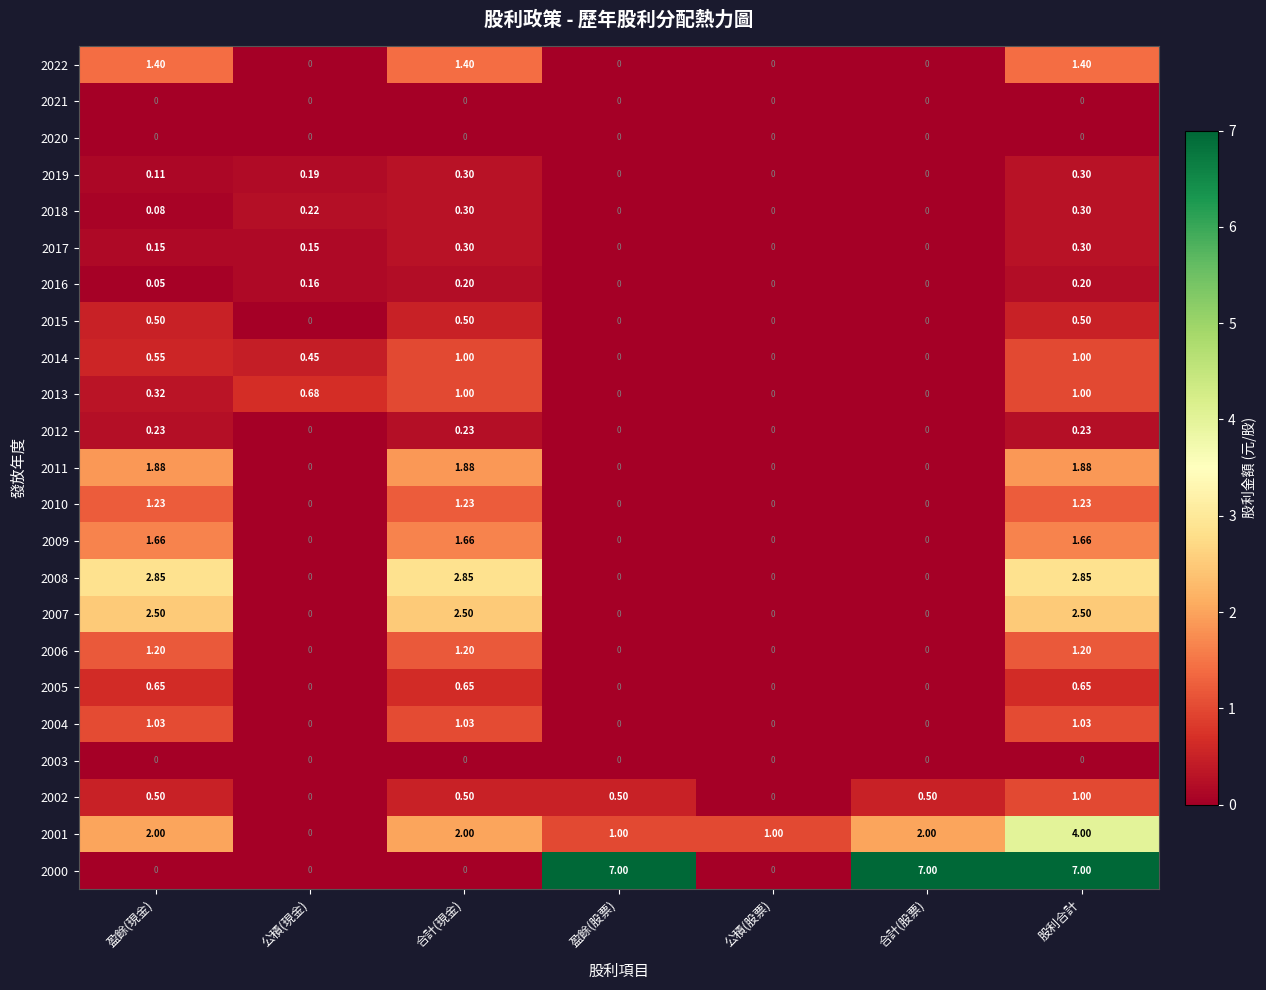

Is the value of 2020 at 公積(現金) greater than the value of 2005 at 合計(現金)?

No